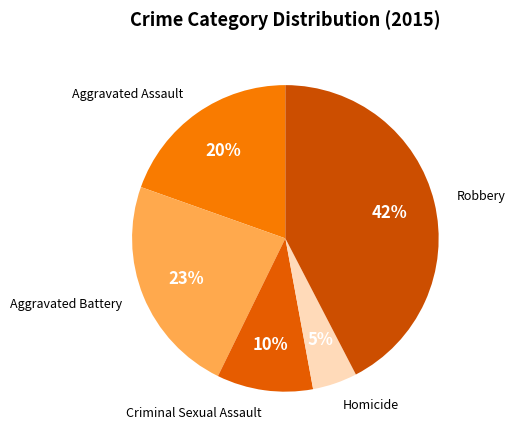

Which has a higher value, Criminal Sexual Assault or Robbery?

Robbery